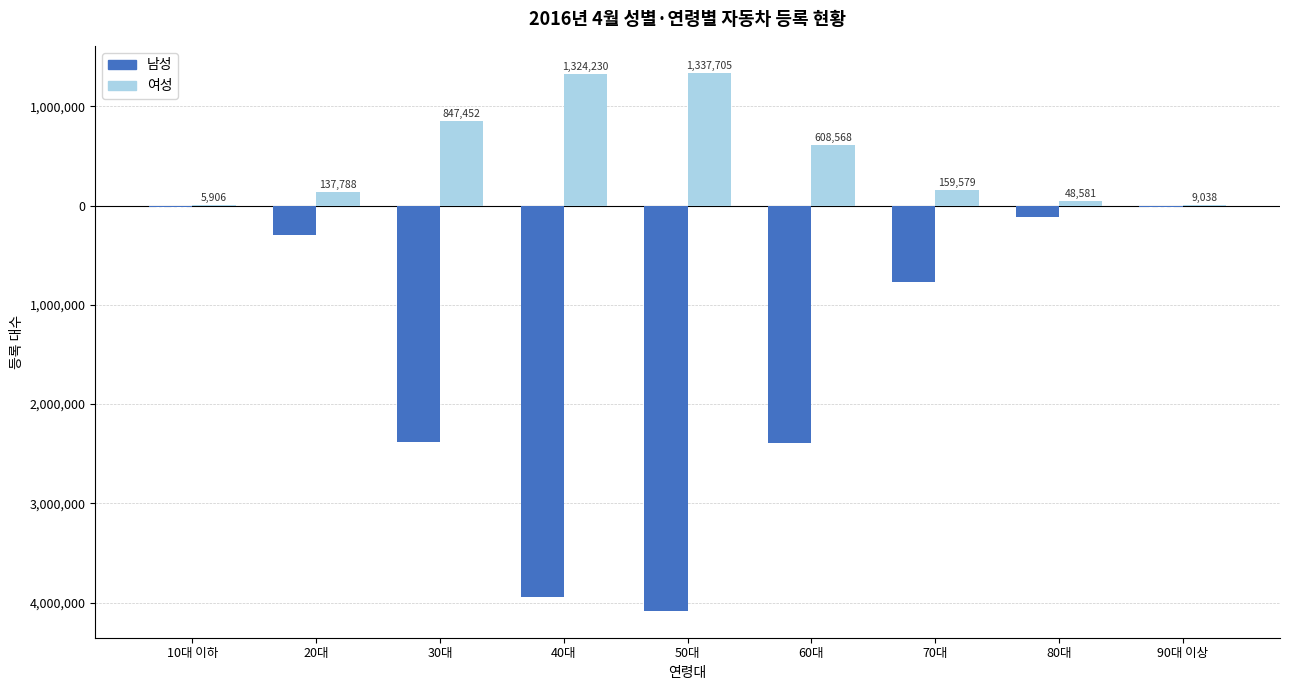

What is the sum of all 여성 values?

4478847